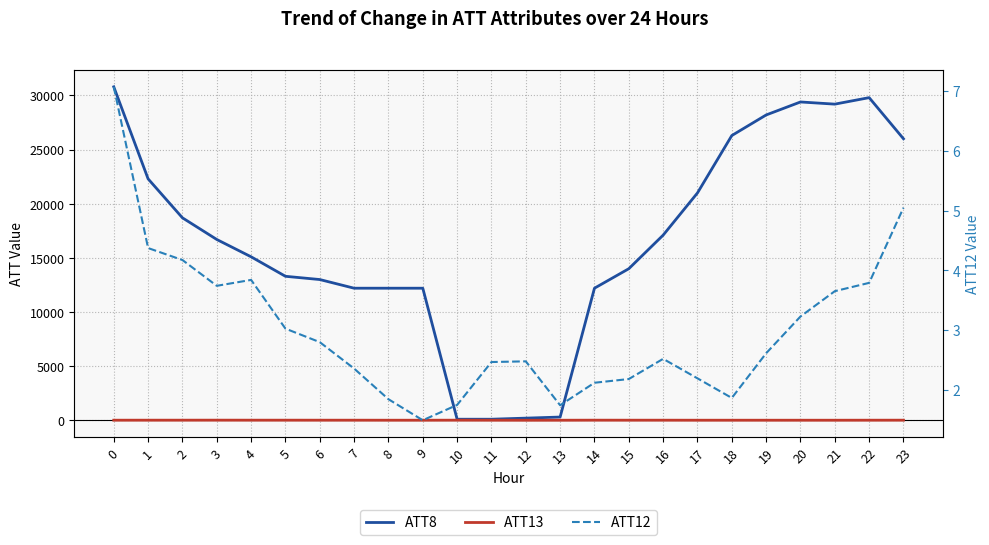

Is the value of ATT12 at 22 greater than the value of ATT13 at 6?

No